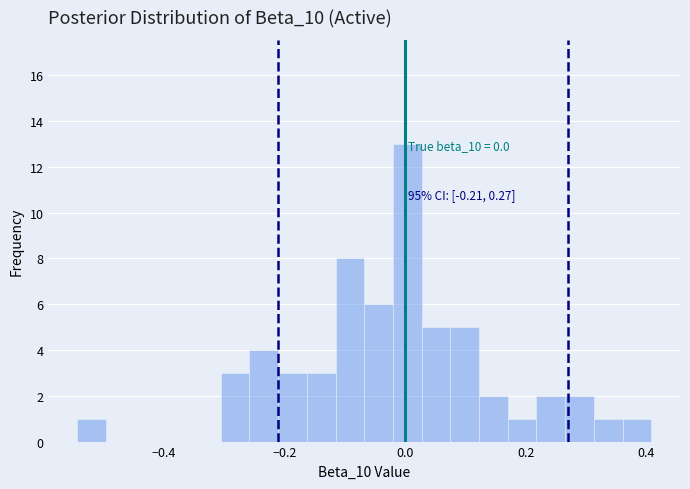

Around what value on the x-axis is the tallest bar? Give the approximate position of its centre, as read against the axis.

0.00